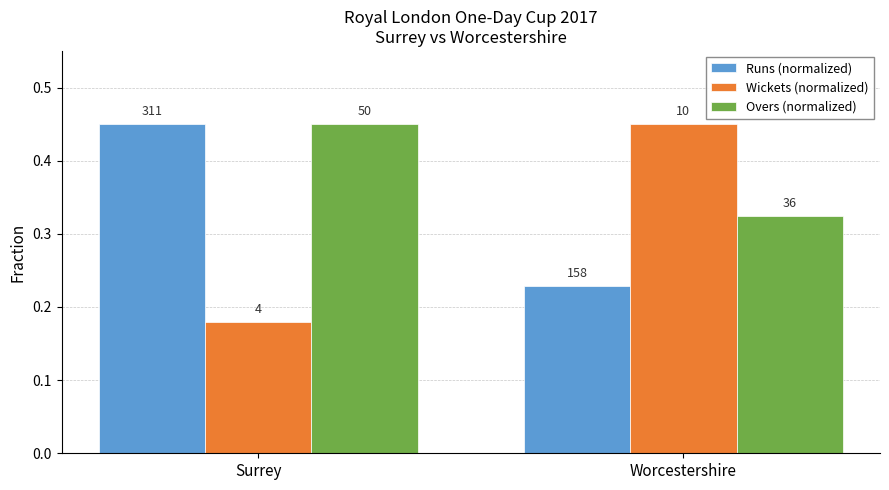

What is the difference between the Overs (normalized) values at Worcestershire and Surrey?

0.1